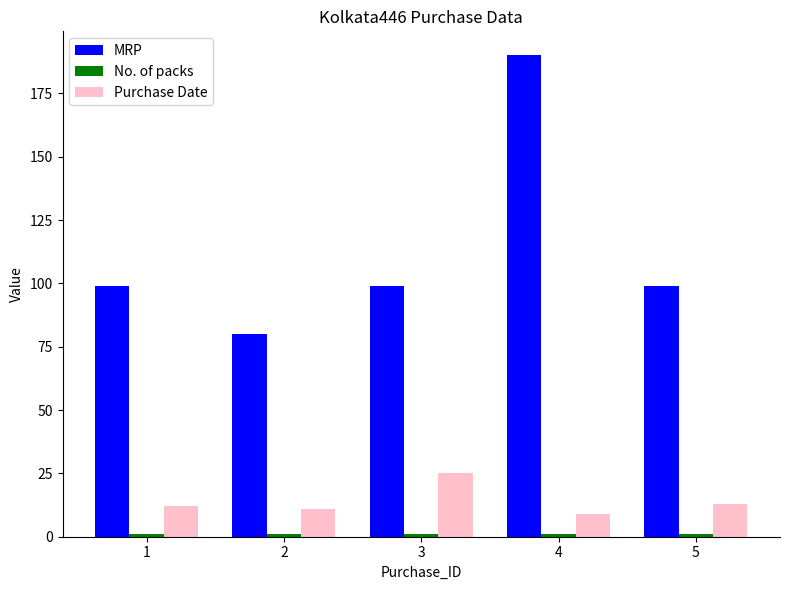

What is the sum of all MRP values?

567